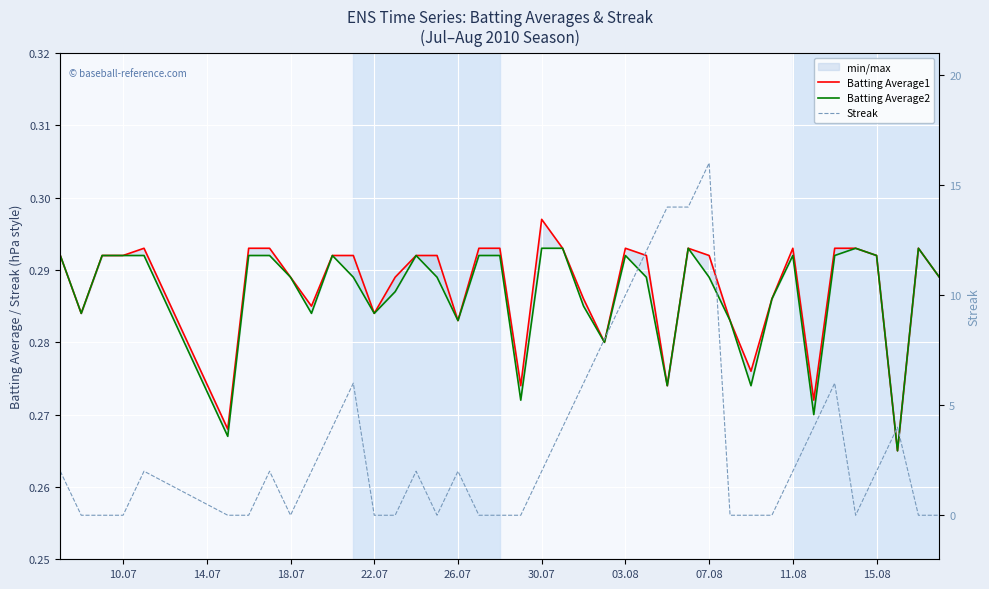

How many data points in Streak are above 2?

13